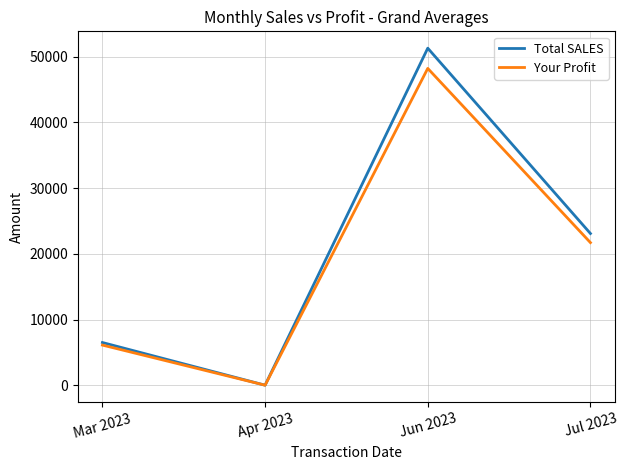

What is the difference between the second highest and minimum values in the Your Profit series?

21698.3